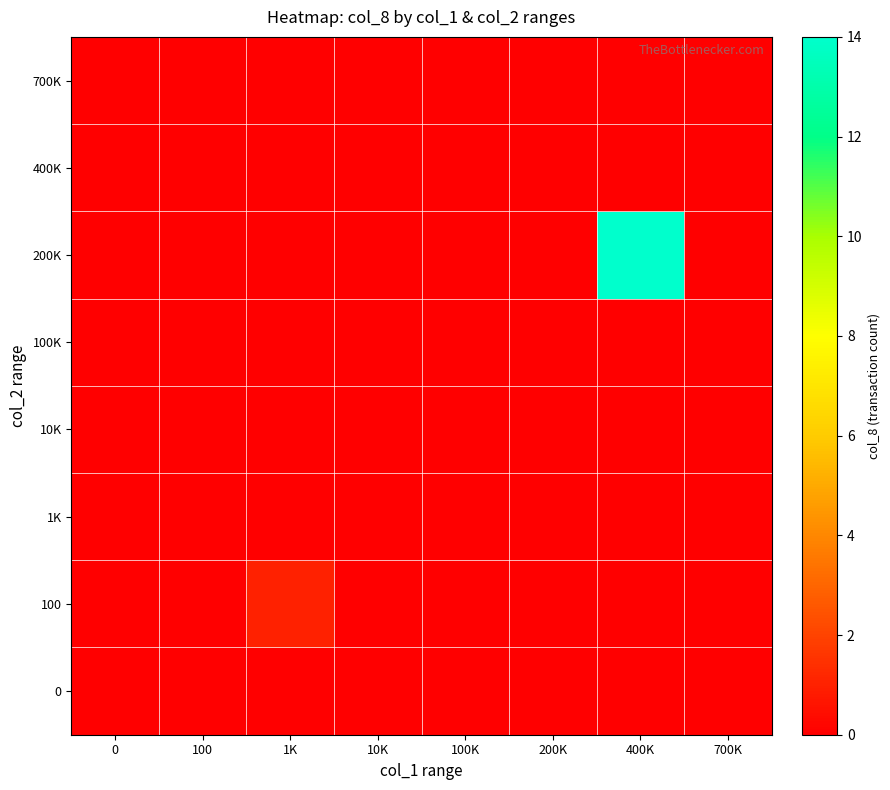

Which series has the widest spread of values?

200K